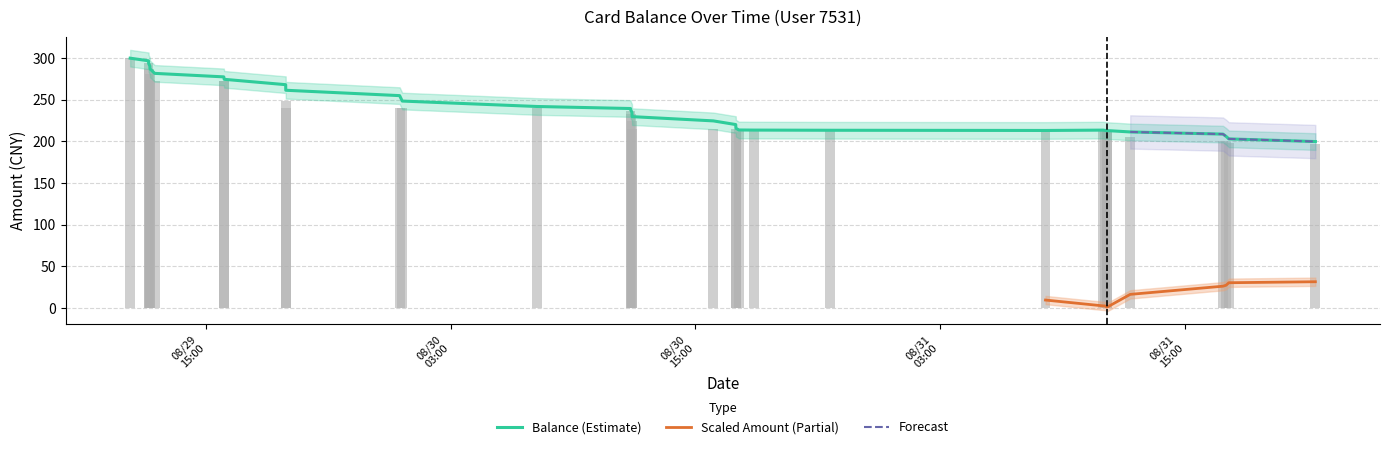

Are the bars grouped side by side (vs. stacked)?

No